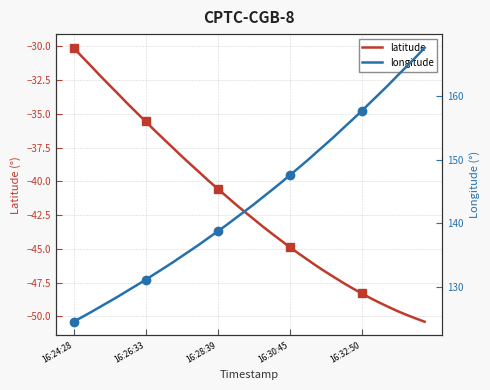

Count the number of data series in this chart.

2